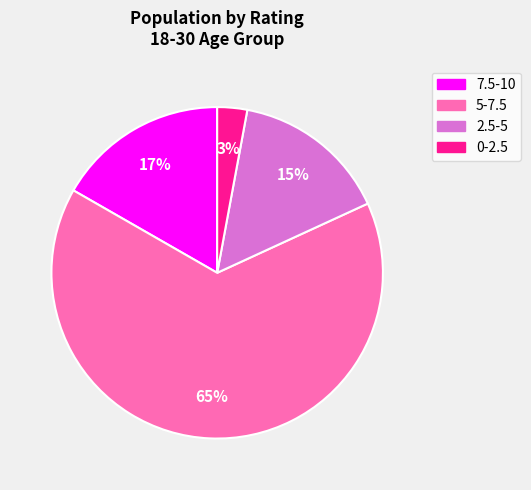

What percentage is the 7.5-10 slice, to the nearest percent?

17%